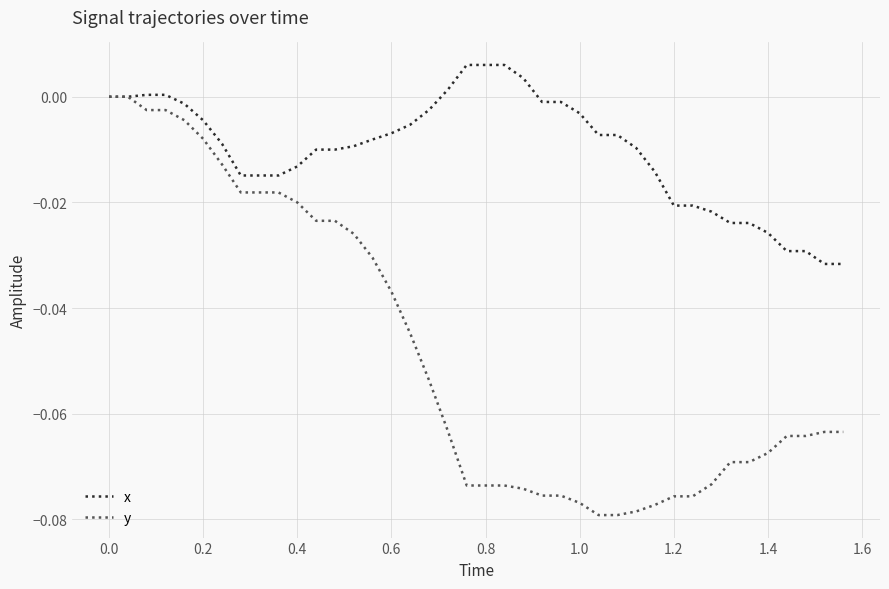

Does the chart have visible grid lines?

Yes